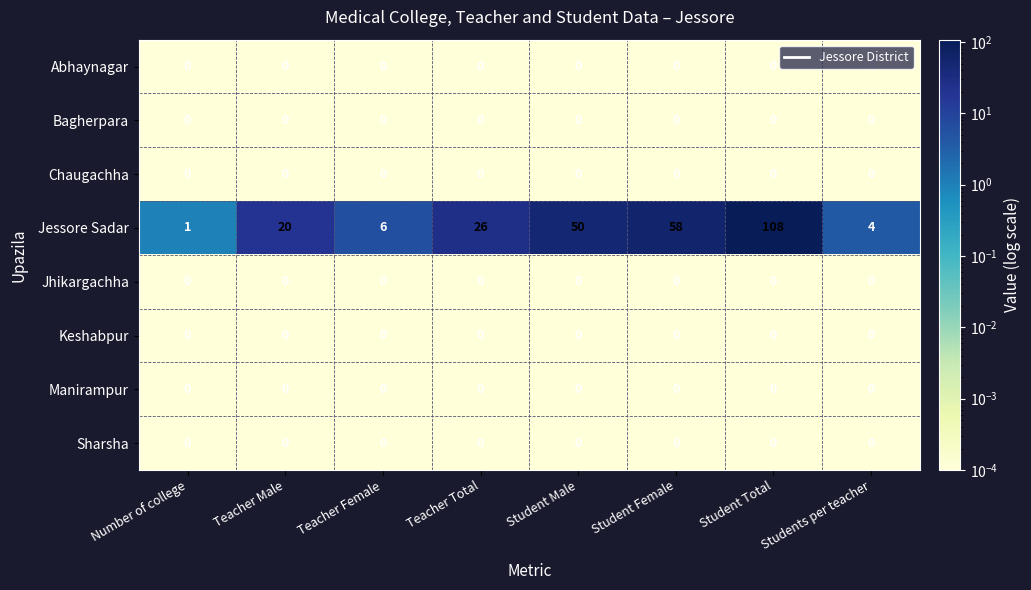

Is it true that Abhaynagar equals 0 at Students per teacher?

True